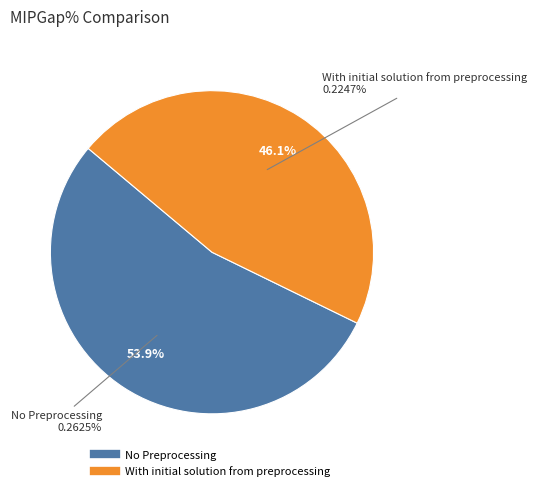

Which category accounts for the majority?

No Preprocessing